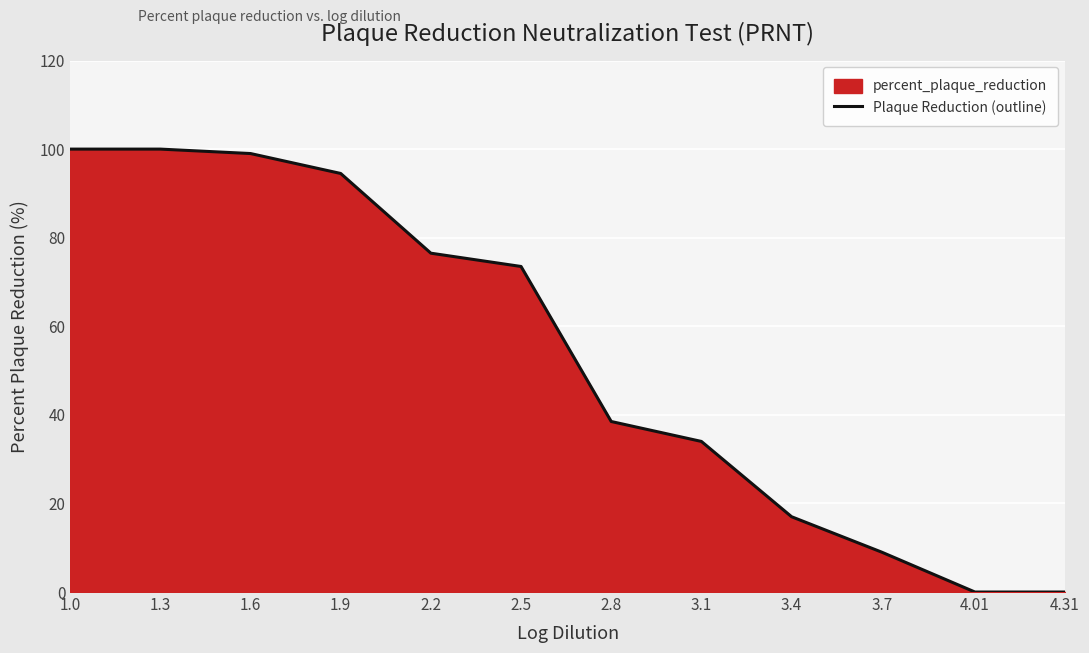

Does the chart display data point markers on the line(s)?

No